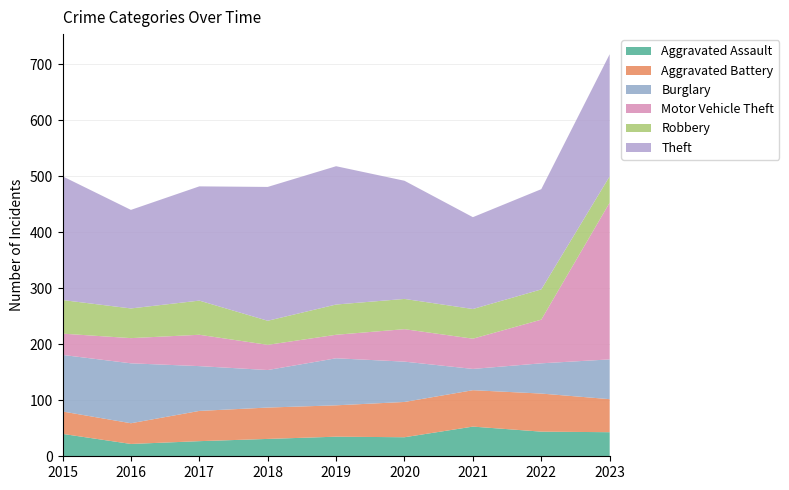

Reading right to left, transcribe all the data shown in this chart.

Aggravated Assault: 43	44	53	34	35	31	27	22	40
Aggravated Battery: 59	68	65	63	56	56	54	37	40
Burglary: 71	54	38	72	84	67	80	107	101
Motor Vehicle Theft: 280	78	54	58	42	45	56	45	38
Robbery: 47	54	53	54	54	43	61	53	60
Theft: 218	179	164	211	247	239	204	176	221